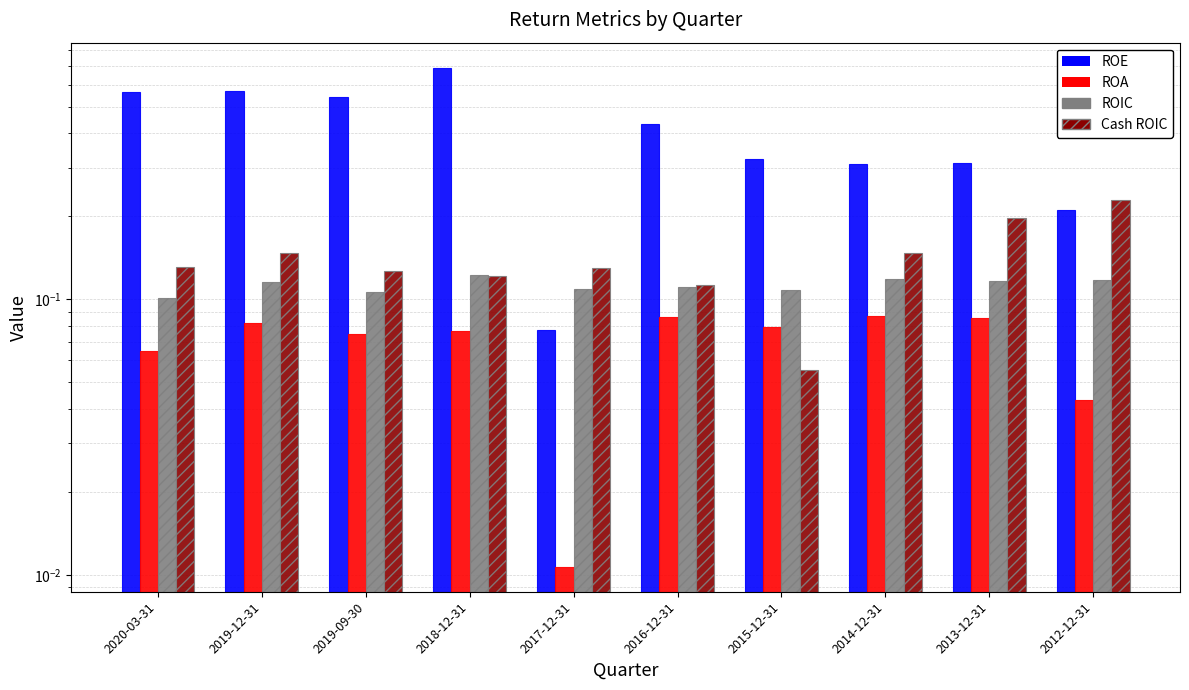

At 2014-12-31, list the series in order from largest to smallest.

ROE, Cash ROIC, ROIC, ROA